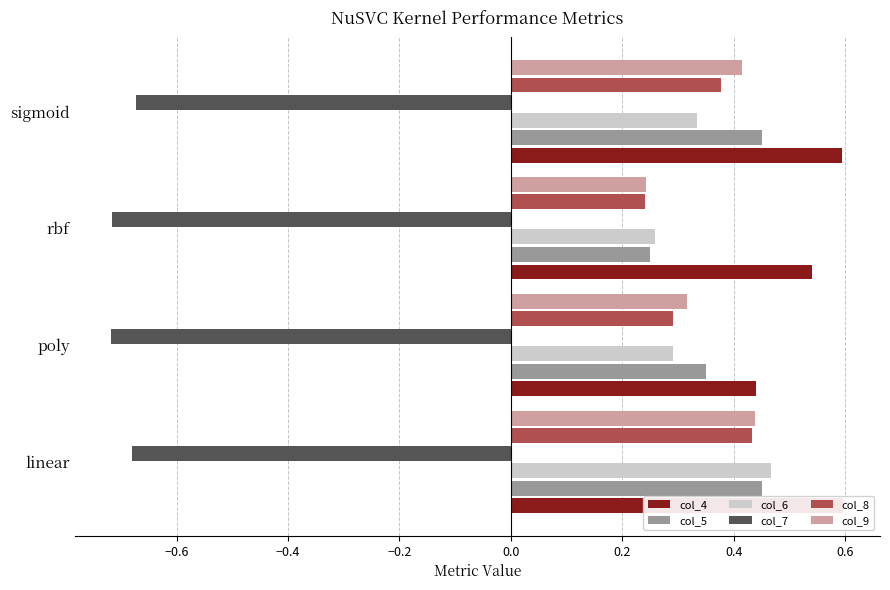

Which series has the largest total across all categories?

col_4